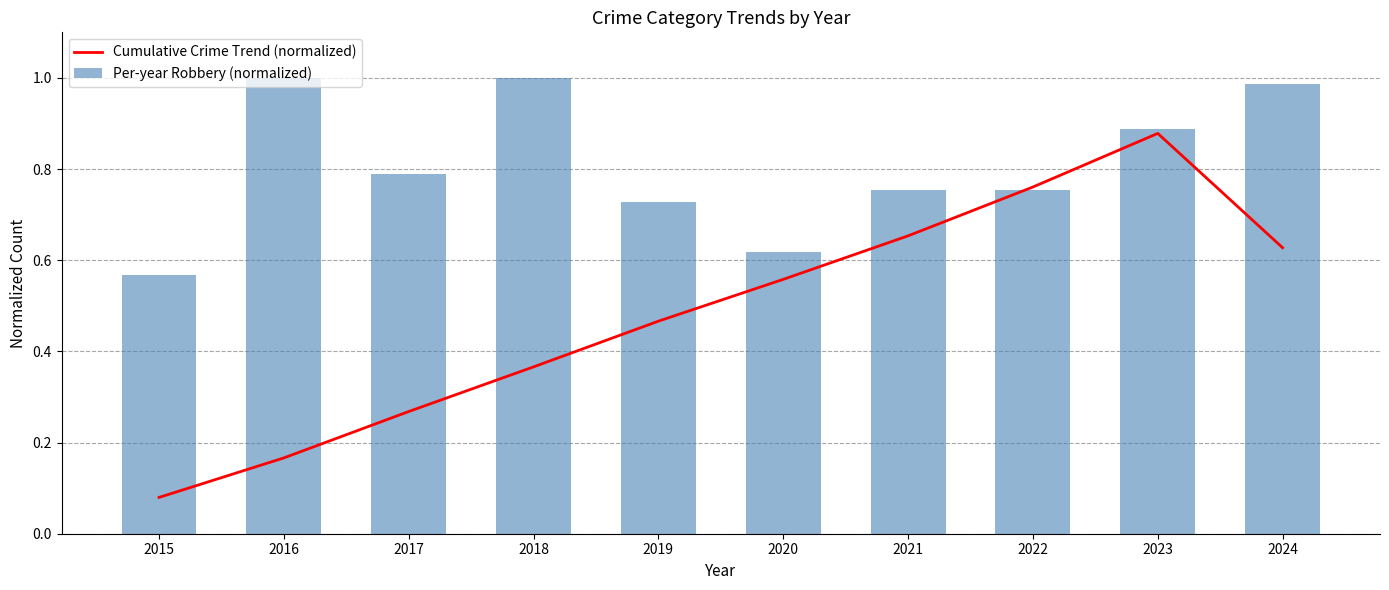

What is the difference between the maximum and second lowest values in the Per-year Robbery (normalized) series?

0.4